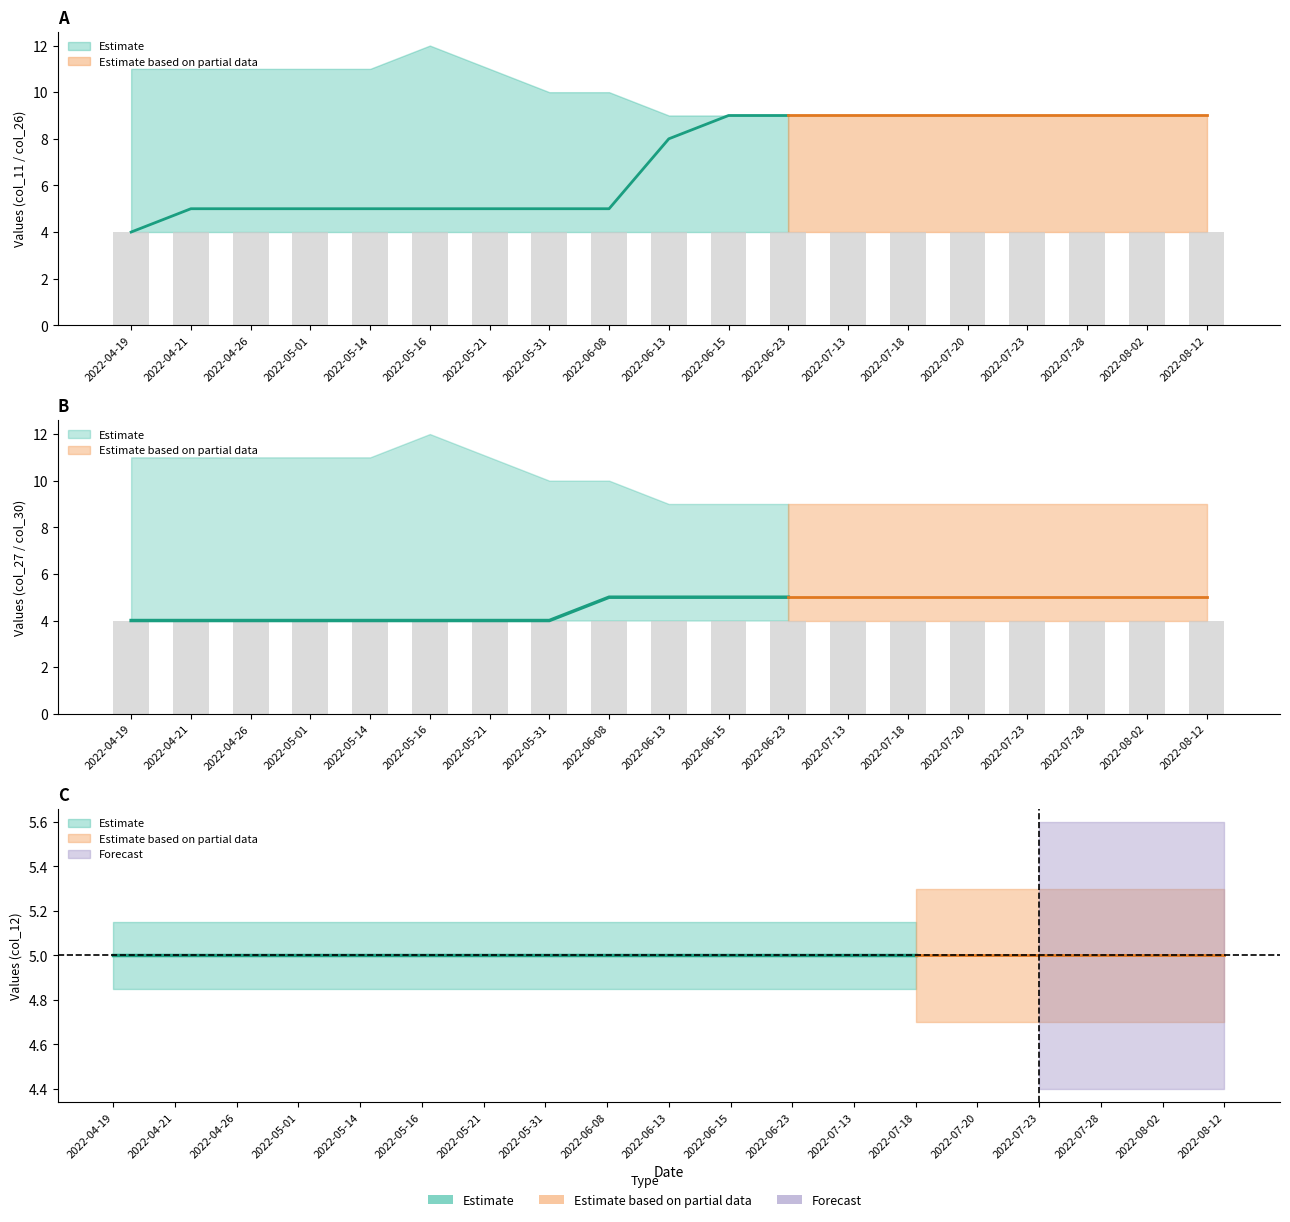

True or false: col_27 (2022-09-13) has a value of 4 at 2022-05-01.

True